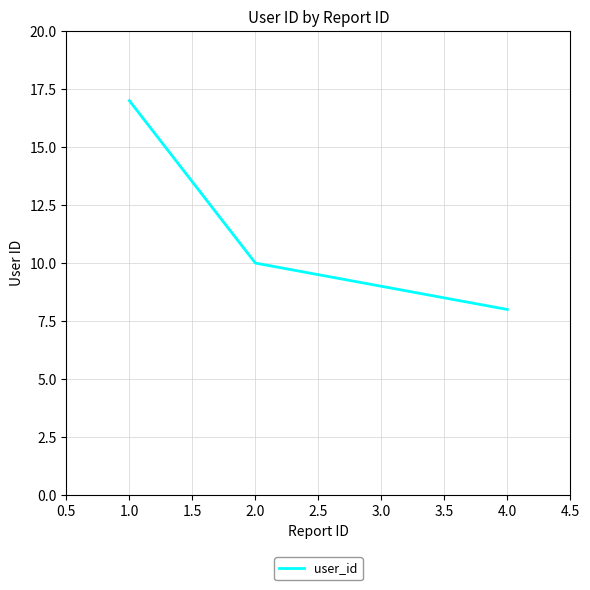

Approximately how many times larger is the value at 4.0 compared to 1.0?

0.5